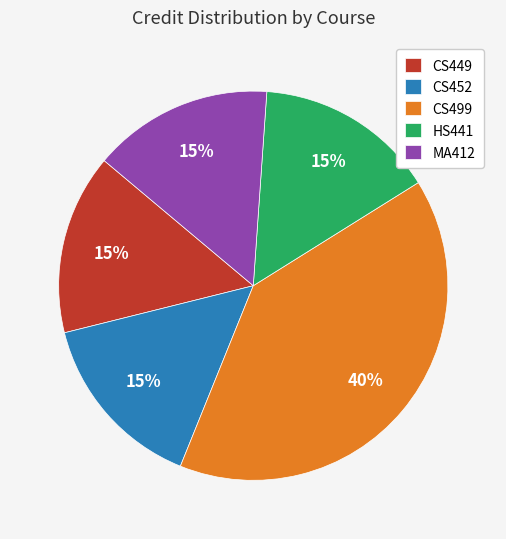

To the nearest percent, what is the difference between the largest and smallest slice percentages?

25%